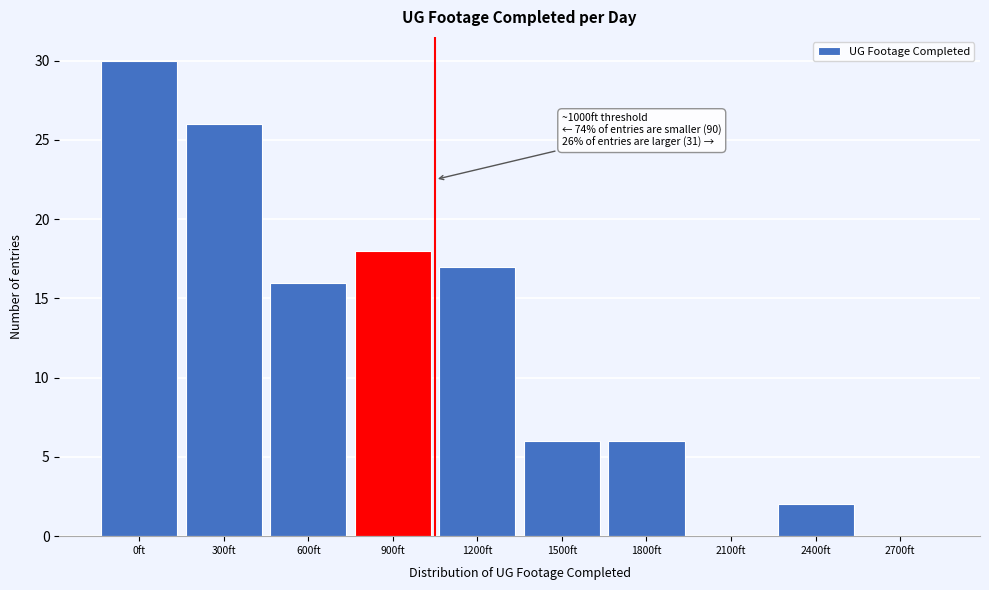

Reading left to right, transcribe all the data shown in this chart.

0ft=30	300ft=26	600ft=16	900ft=18	1200ft=17	1500ft=6	1800ft=6	2100ft=0	2400ft=2	2700ft=0